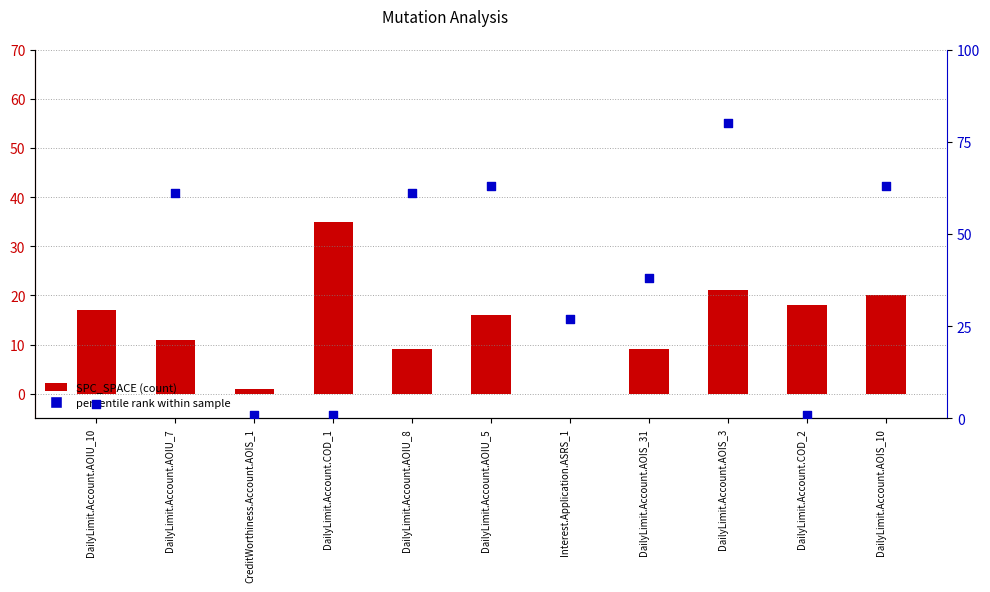

Is the value of SPC_SPACE (count) at DailyLimit.Account.AOIU_7 greater than the value of percentile rank within sample at DailyLimit.Account.AOIS_31?

No